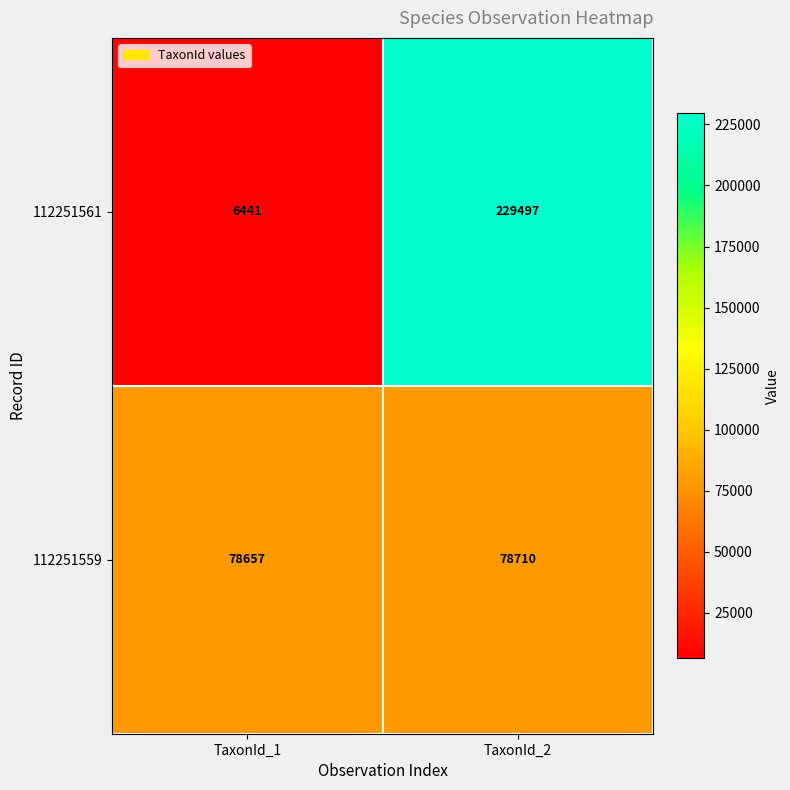

Between TaxonId_1 and TaxonId_2, which series saw the biggest shift?

112251561